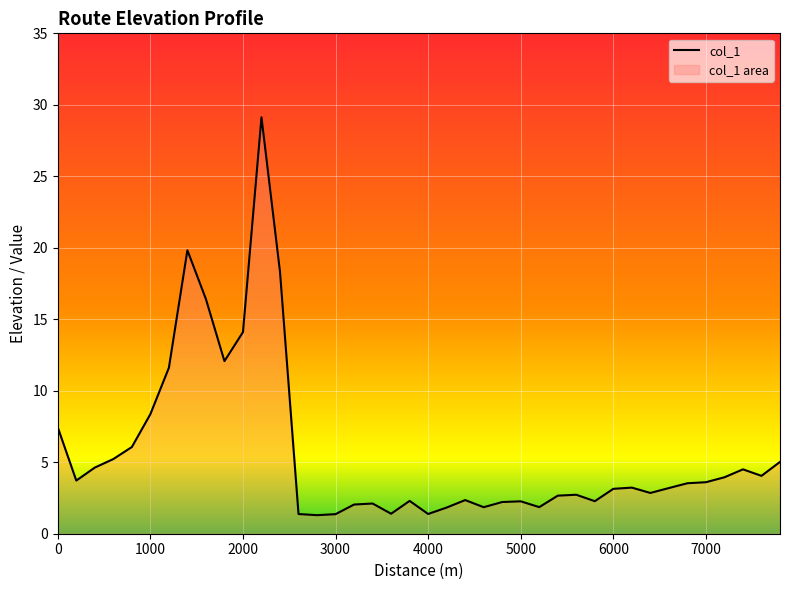

How many series are shown in this chart?

1